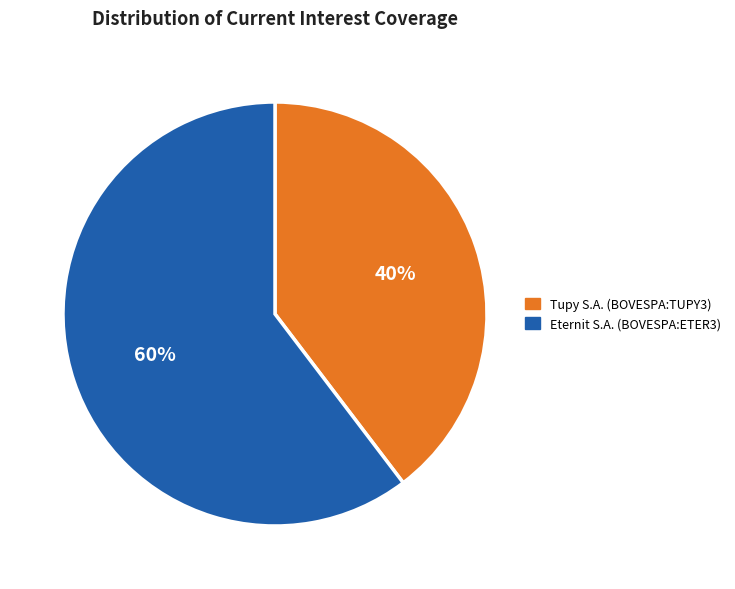

Combined, do Tupy S.A. (BOVESPA:TUPY3) and Eternit S.A. (BOVESPA:ETER3) account for over 50%?

Yes